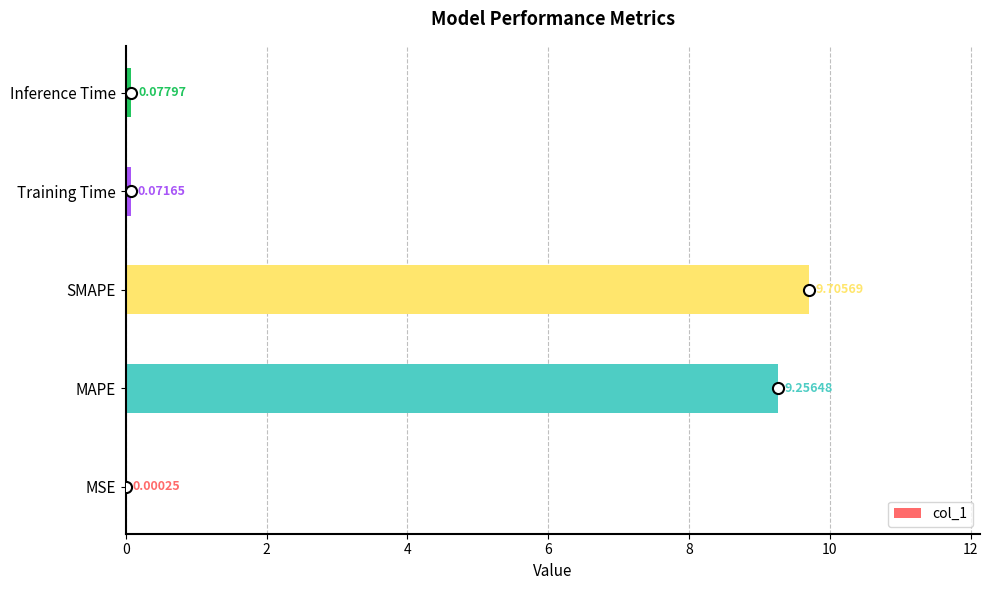

At which label is the value closest to 4?

Inference Time